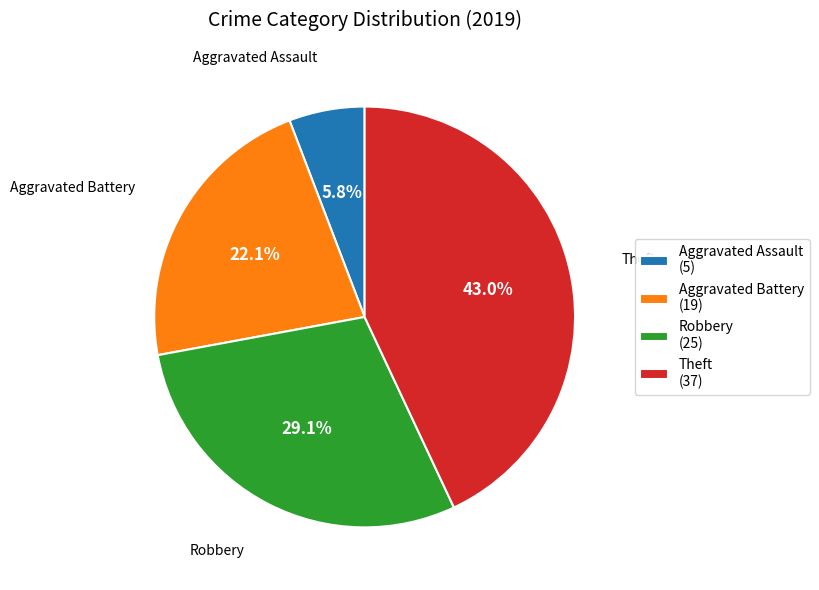

Which slice is the smallest?

Aggravated Assault